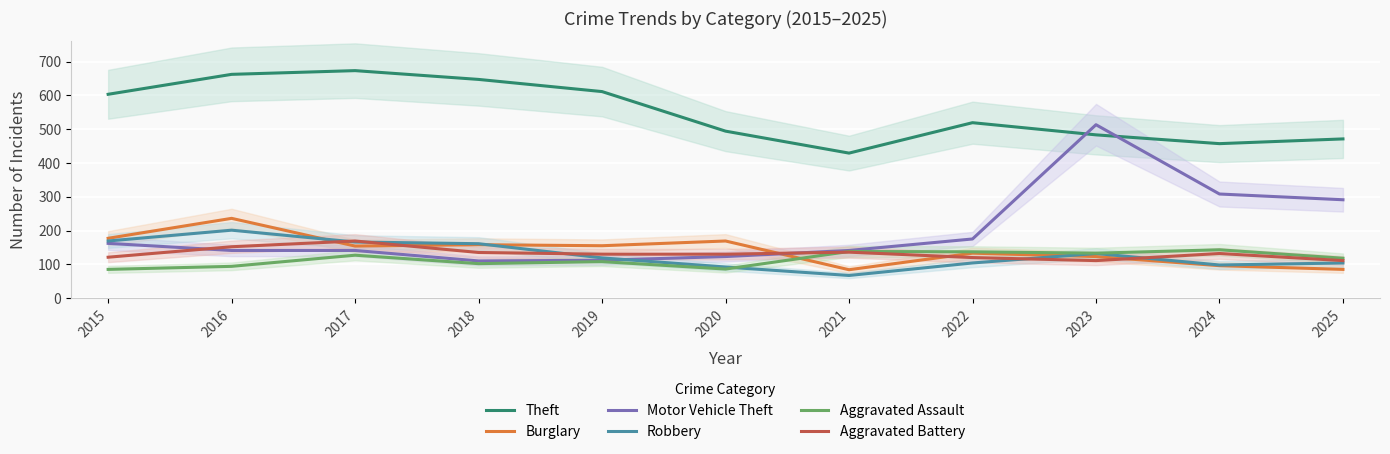

True or false: Theft and Aggravated Battery intersect in this chart.

False